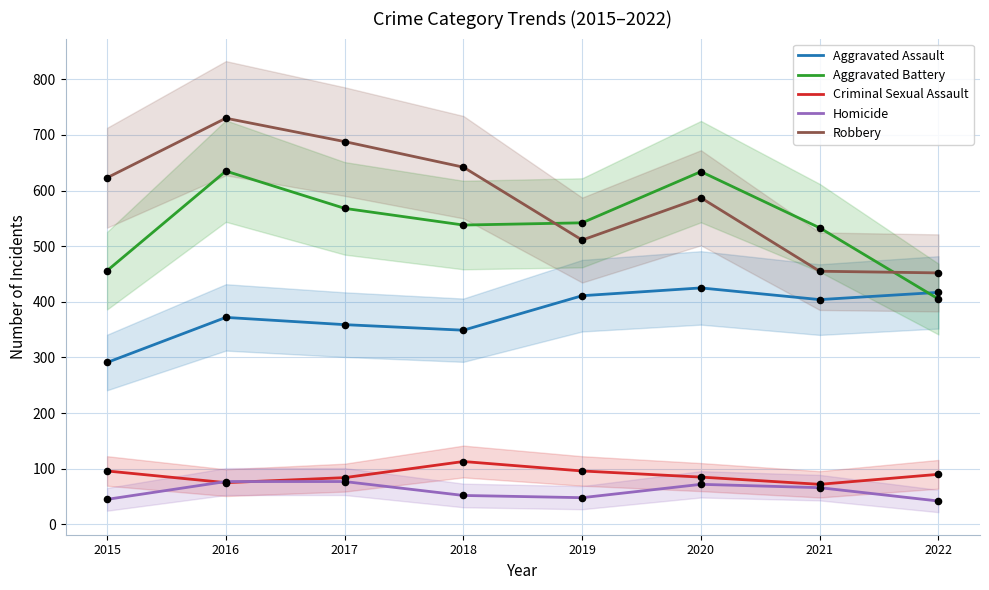

Which series has the largest total across all categories?

Robbery